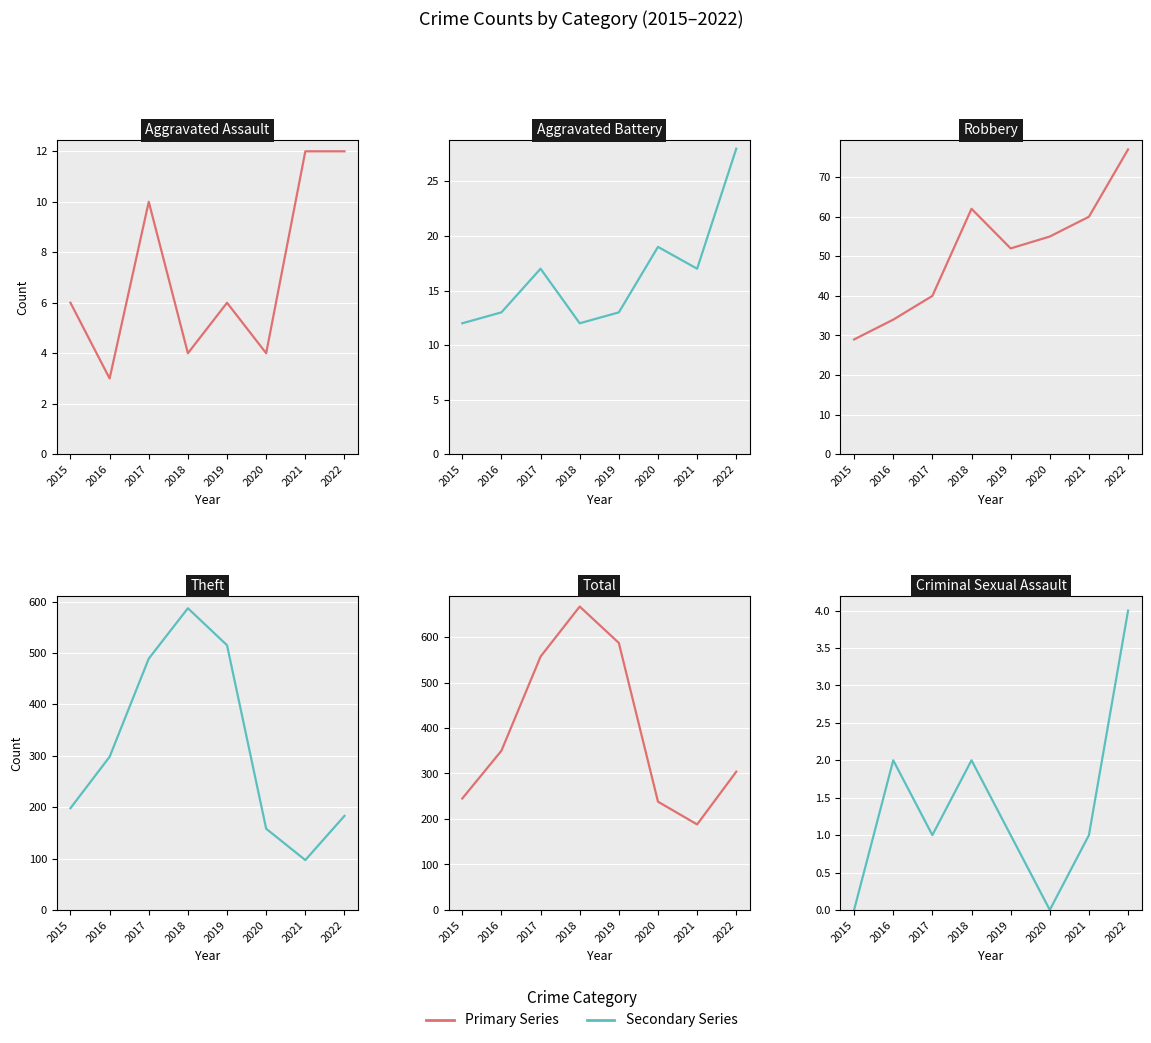

What is the difference between the second highest and second lowest values in the Robbery series?

28